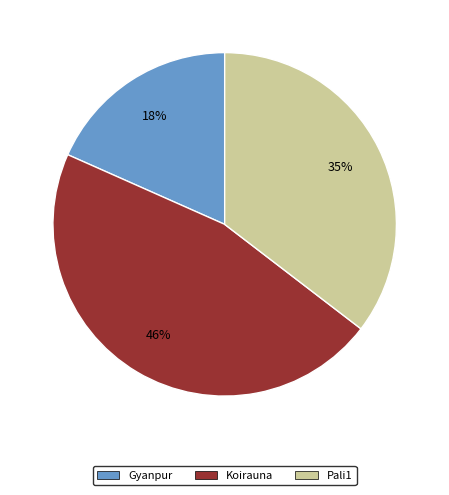

Does Pali1 account for over 50% of the chart?

No